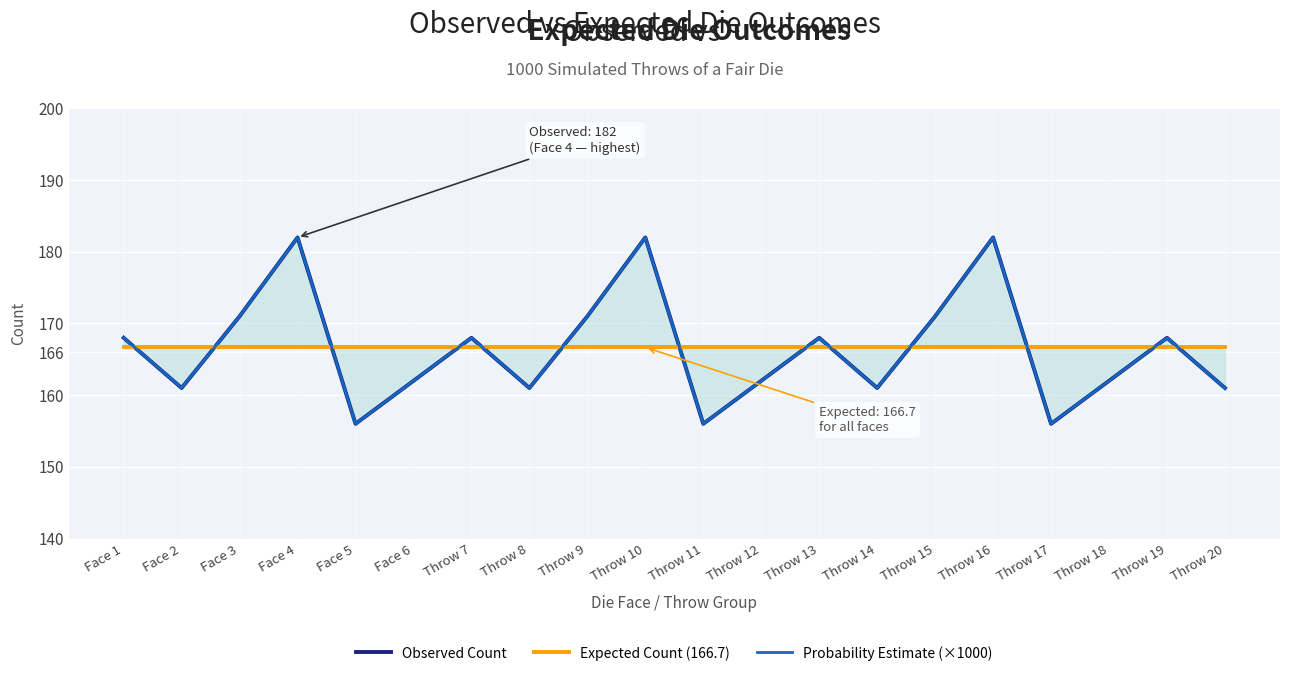

Reading left to right, list all the values displayed in this chart.

Observed Count: 168.0	161.0	171.0	182.0	156.0	162.0	168.0	161.0	171.0	182.0	156.0	162.0	168.0	161.0	171.0	182.0	156.0	162.0	168.0	161.0
Expected Count (166.7): 166.7	166.7	166.7	166.7	166.7	166.7	166.7	166.7	166.7	166.7	166.7	166.7	166.7	166.7	166.7	166.7	166.7	166.7	166.7	166.7
Probability Estimate (×1000): 168.0	161.0	171.0	182.0	156.0	162.0	168.0	161.0	171.0	182.0	156.0	162.0	168.0	161.0	171.0	182.0	156.0	162.0	168.0	161.0